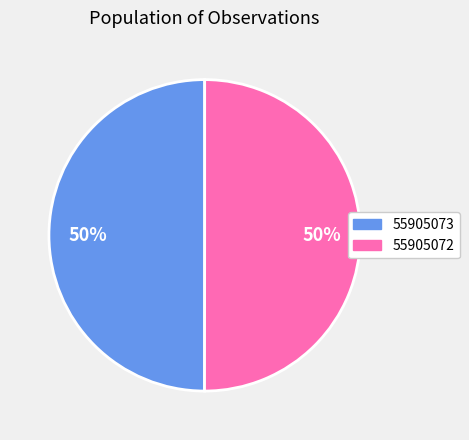

Is it true that 55905072 is 50% of the pie?

True